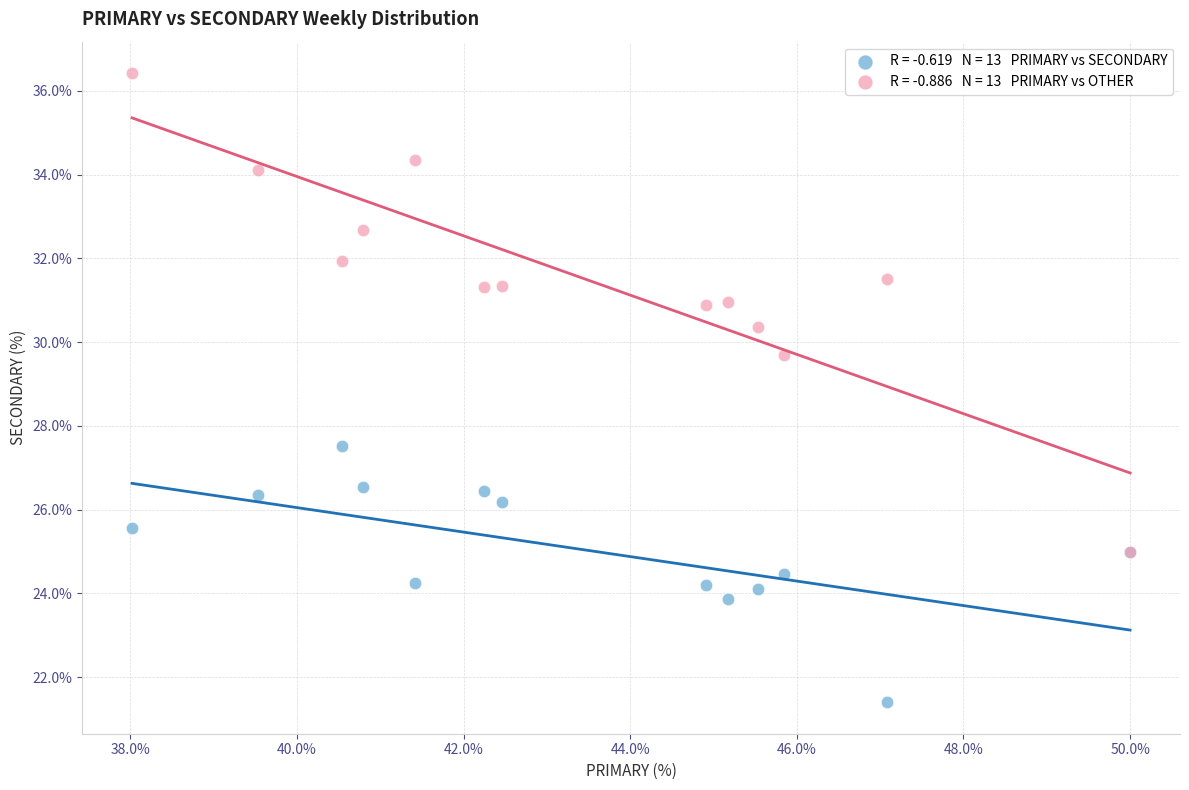

Across all series, what Y value is closest to 28?

27.5